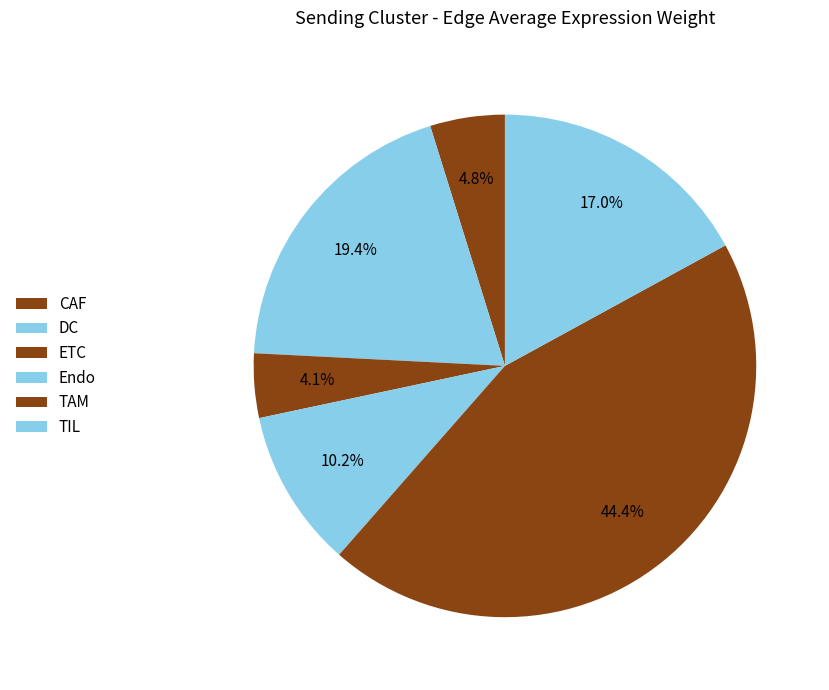

How many slices are in this pie chart?

6